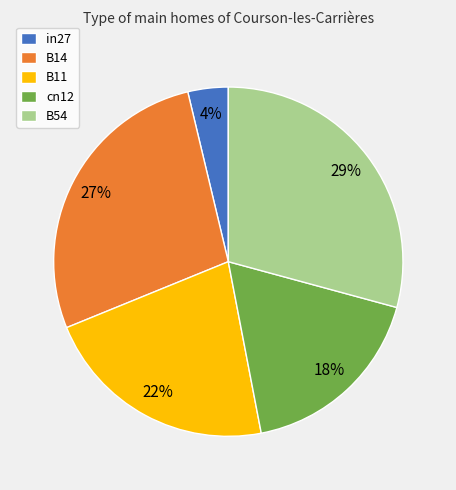

Combined, do in27 and cn12 account for over 50%?

No